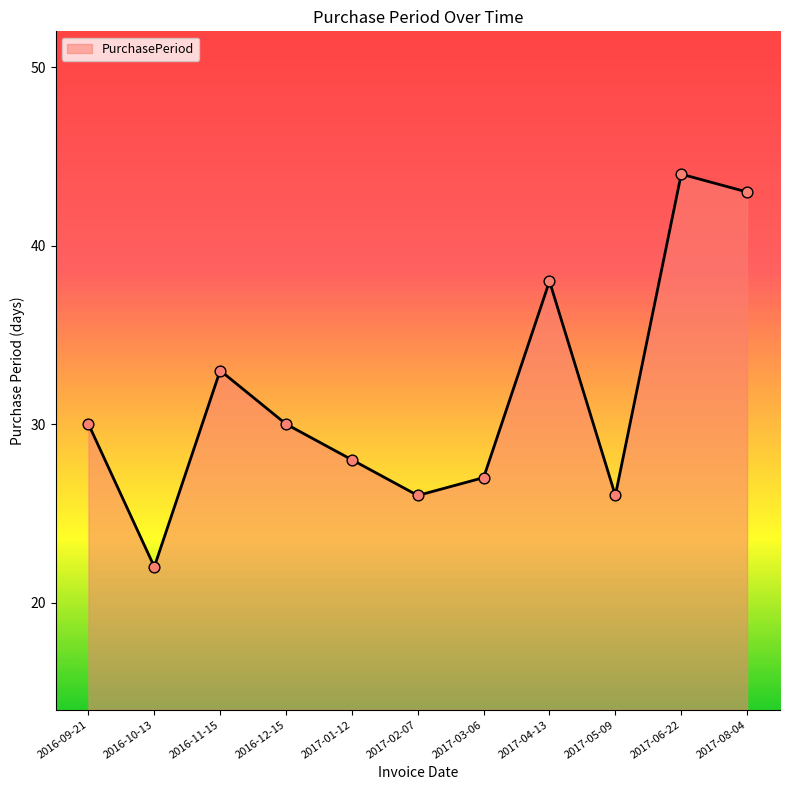

Approximately how many times larger is the value at 2016-12-15 compared to 2017-06-22?

0.7